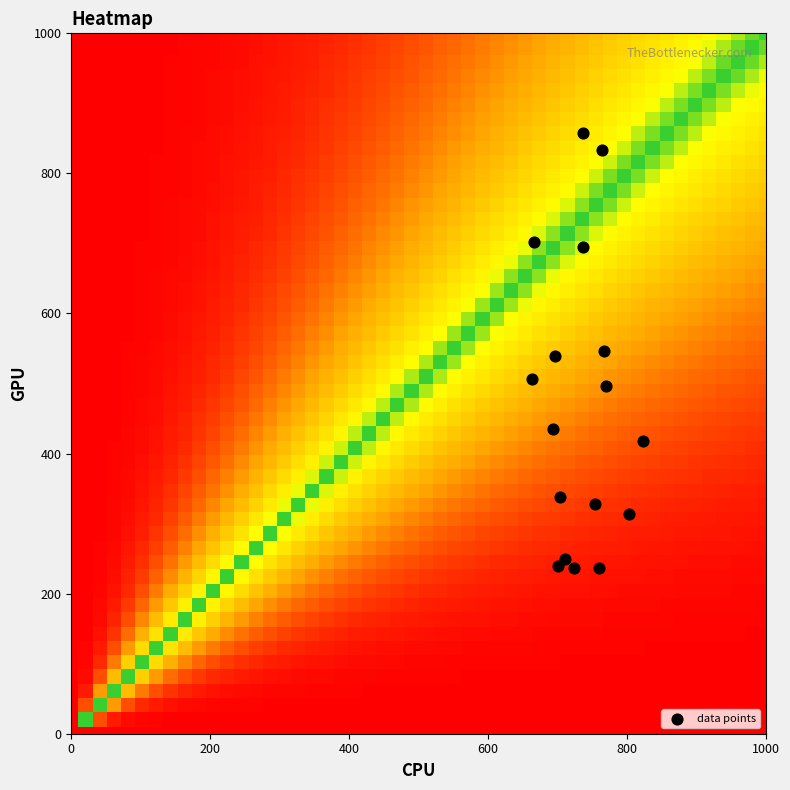

What is the range of X values (max minus min)?

160.0